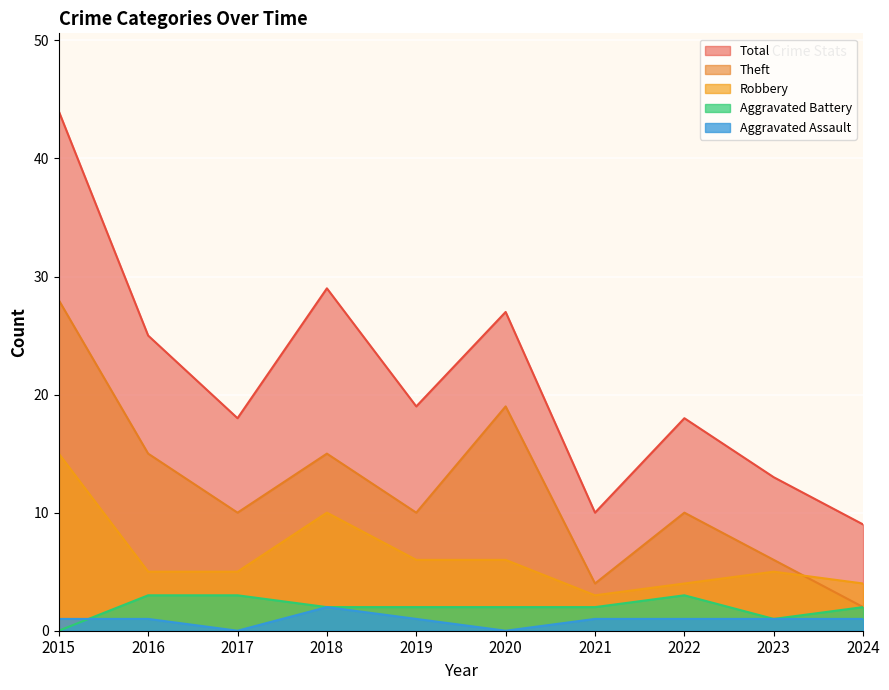

List the series in order of their peak value, highest first.

Total, Theft, Robbery, Aggravated Battery, Aggravated Assault